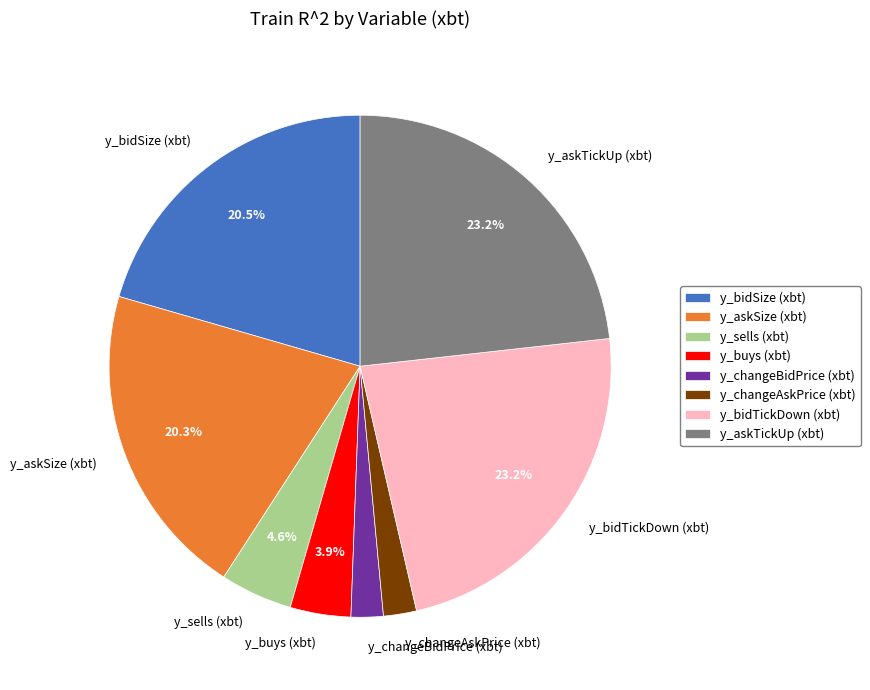

Is it true that y_askTickUp (xbt) is 23% of the pie?

True